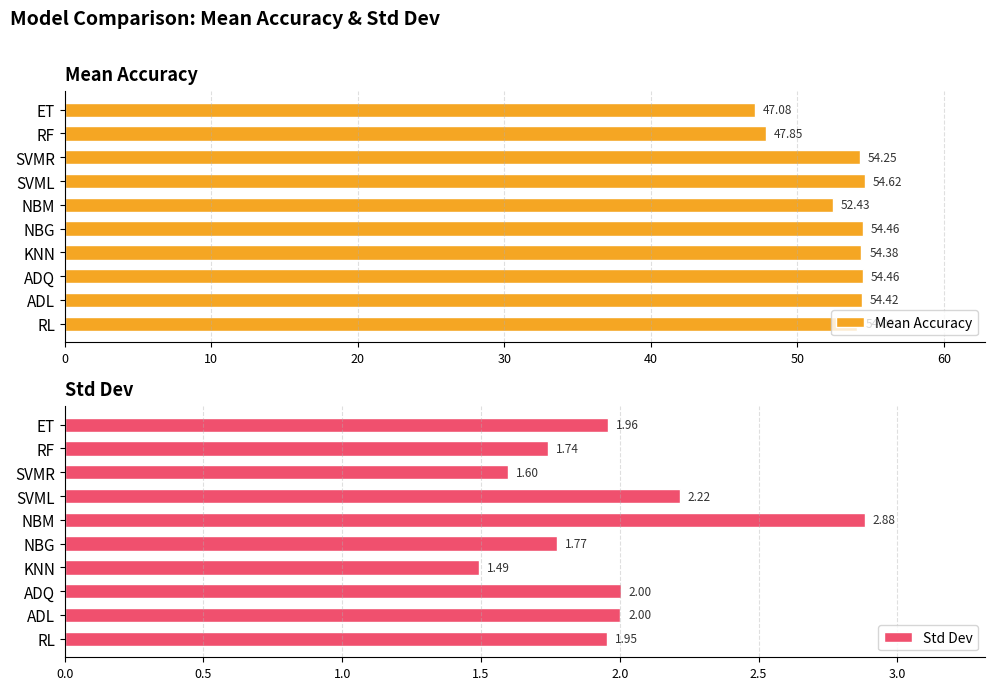

What are all the series names shown in the legend?

Mean Accuracy, Std Dev